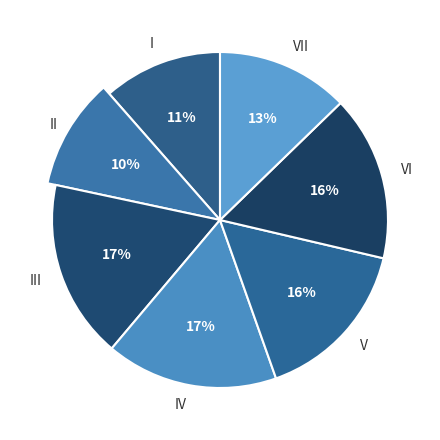

To the nearest percent, what is the difference between the largest and smallest slice percentages?

7%